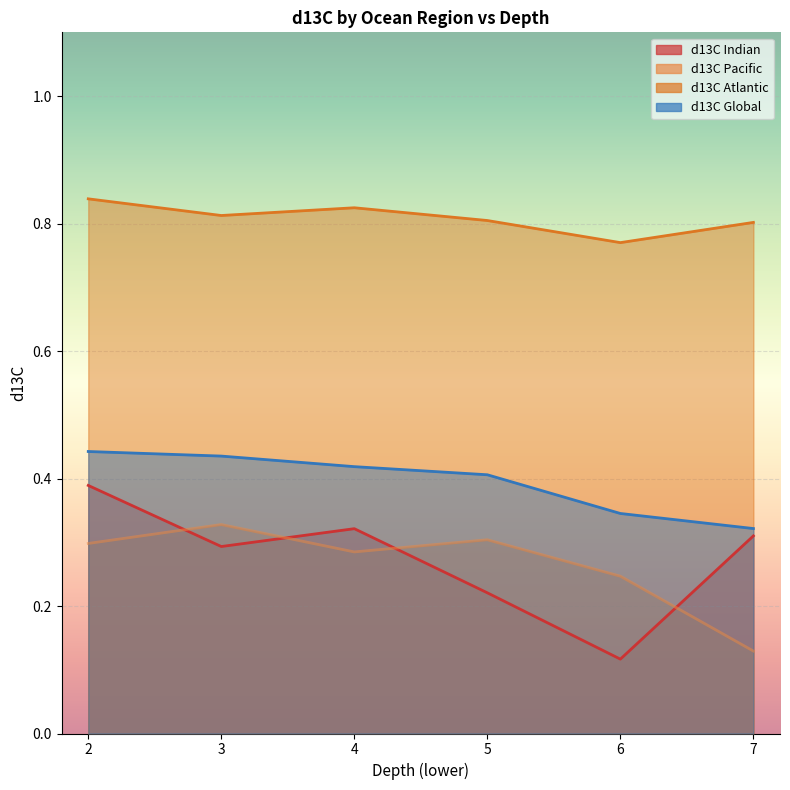

What is the sum of the d13C values at 5.0 and 3.0?

0.8